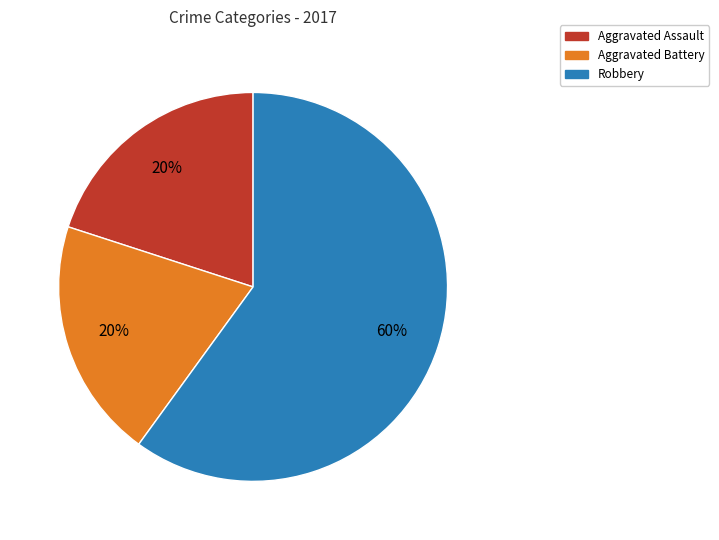

Does any single category account for the majority?

Yes